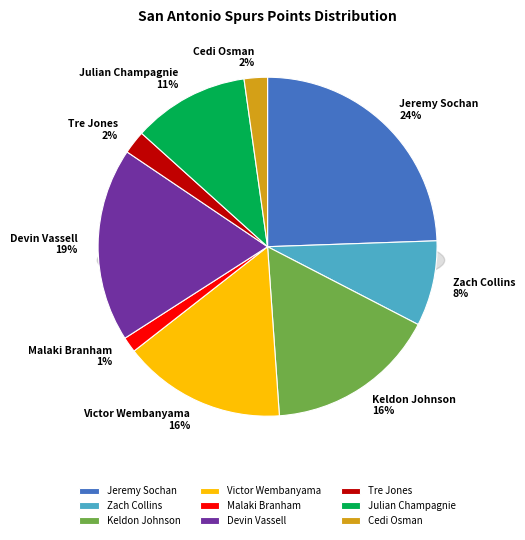

Is the sum of Keldon Johnson and Tre Jones greater than half?

No